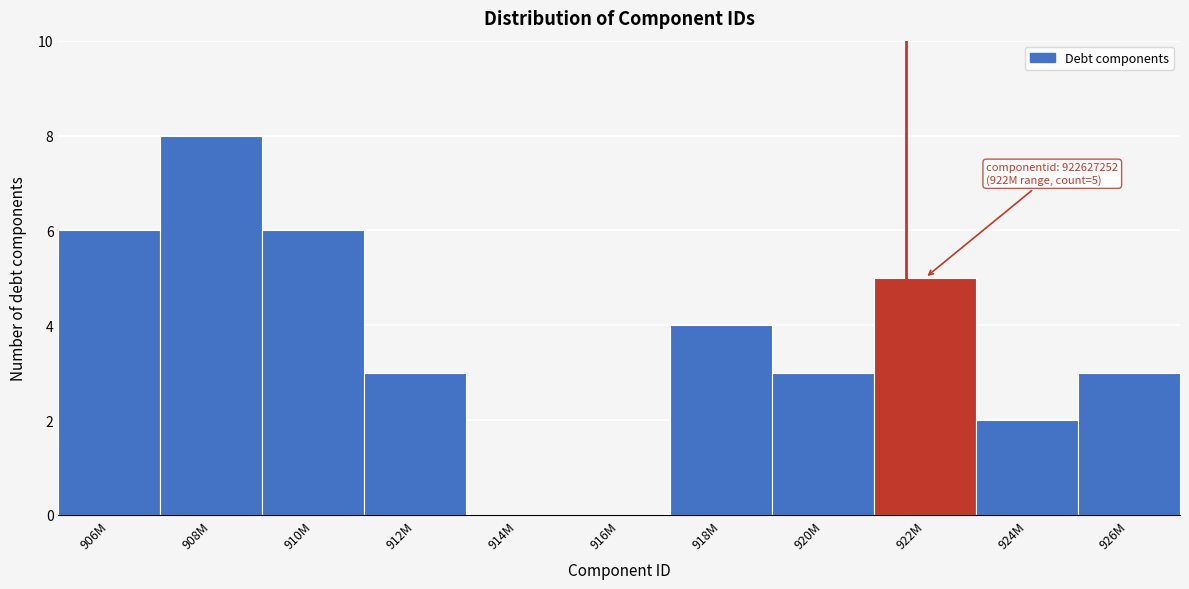

Reading left to right, transcribe all the data shown in this chart.

906M=6	908M=8	910M=6	912M=3	914M=0	916M=0	918M=4	920M=3	922M=5	924M=2	926M=3